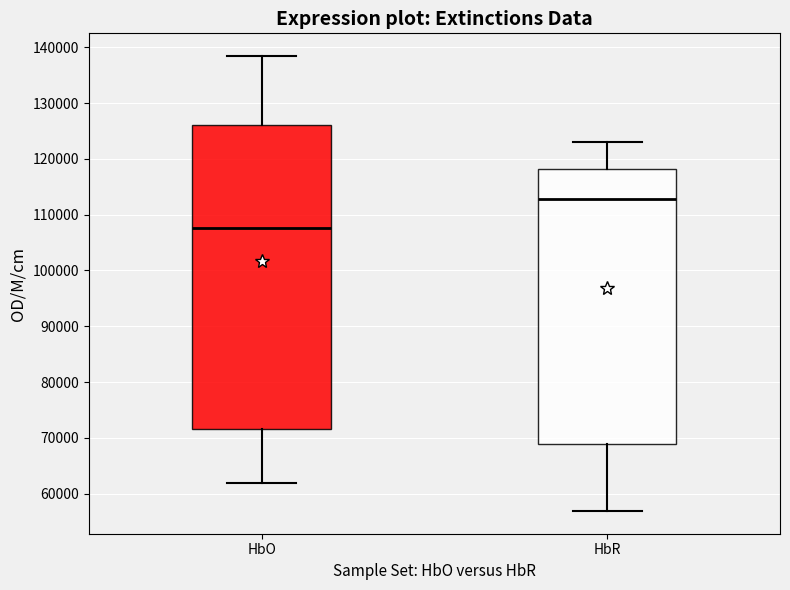

Which box's median line is the highest?

HbR